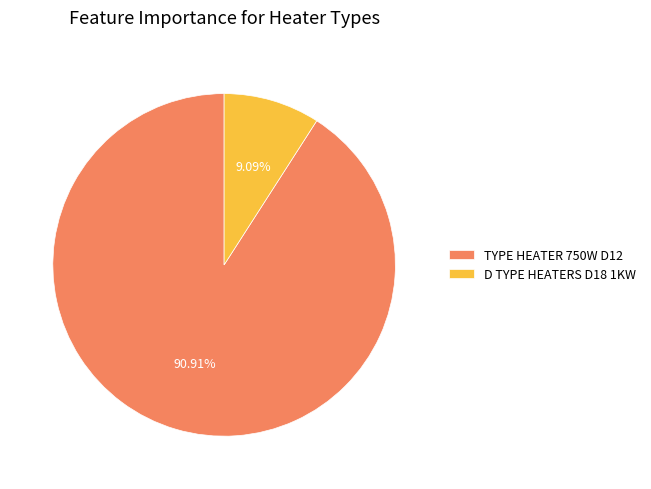

The D TYPE HEATERS D18 1KW slice represents 9% of the pie. True or false?

True